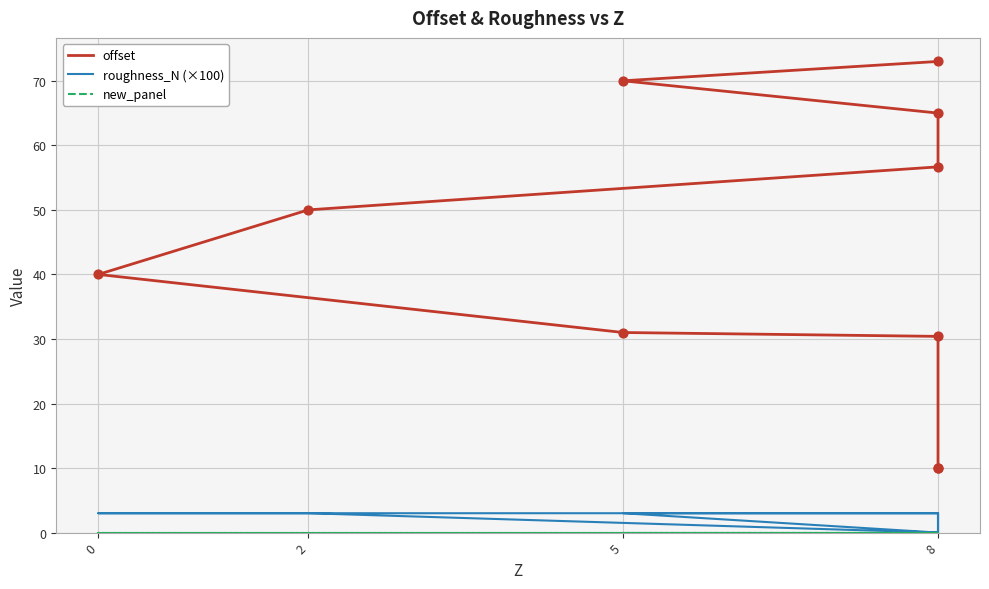

At how many categories does at least one series exceed 57?

3